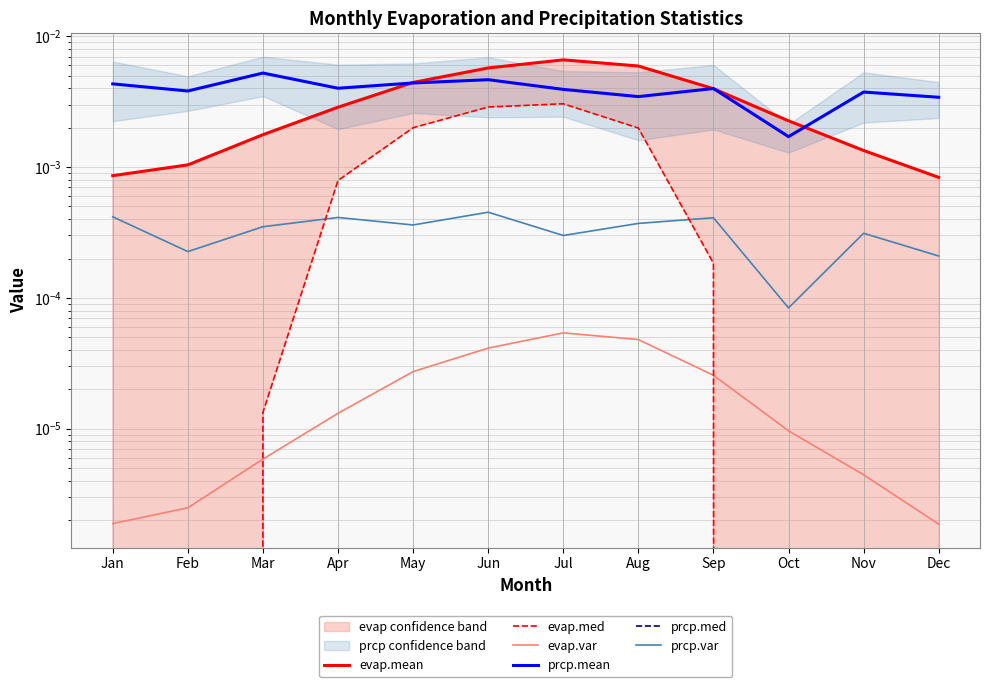

How many lines are shown in the chart?

6